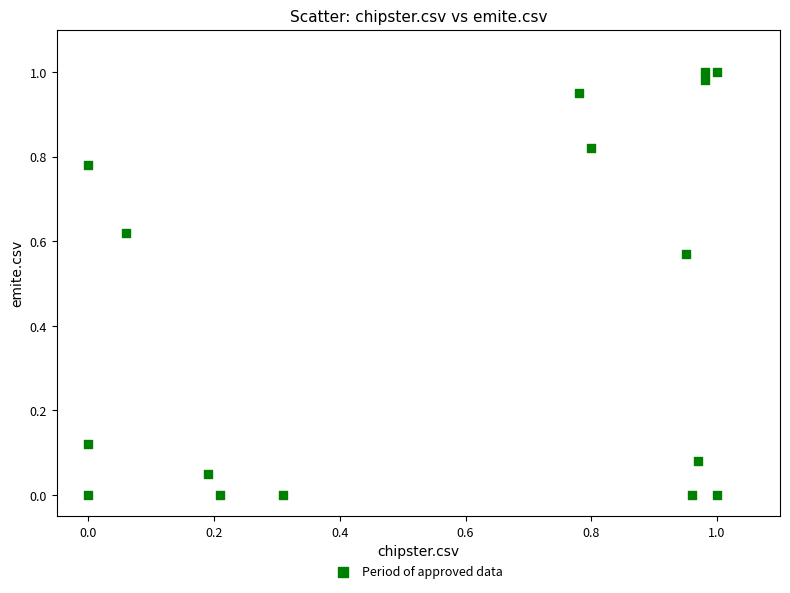

Count the number of points in this scatter plot.

16